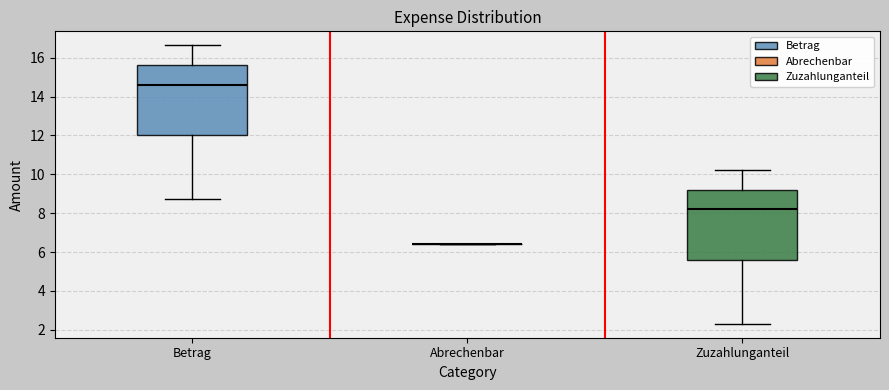

Where is the lower edge of the box for Zuzahlunganteil on the y-axis? The values are not printed on the chart, so give them approximately, as read against the axis.

5.6